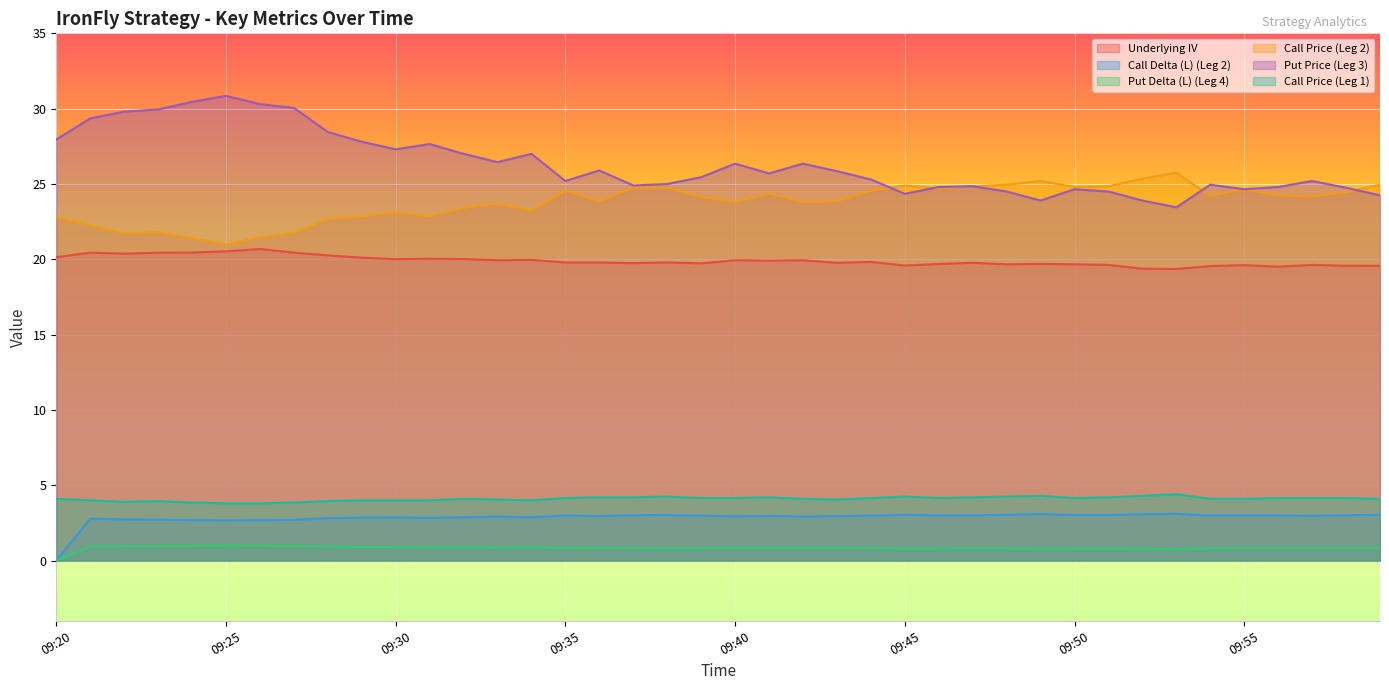

What are all the series names shown in the legend?

Underlying IV, Call Delta (L) (Leg 2), Put Delta (L) (Leg 4), Call Price (Leg 2), Put Price (Leg 3), Call Price (Leg 1)